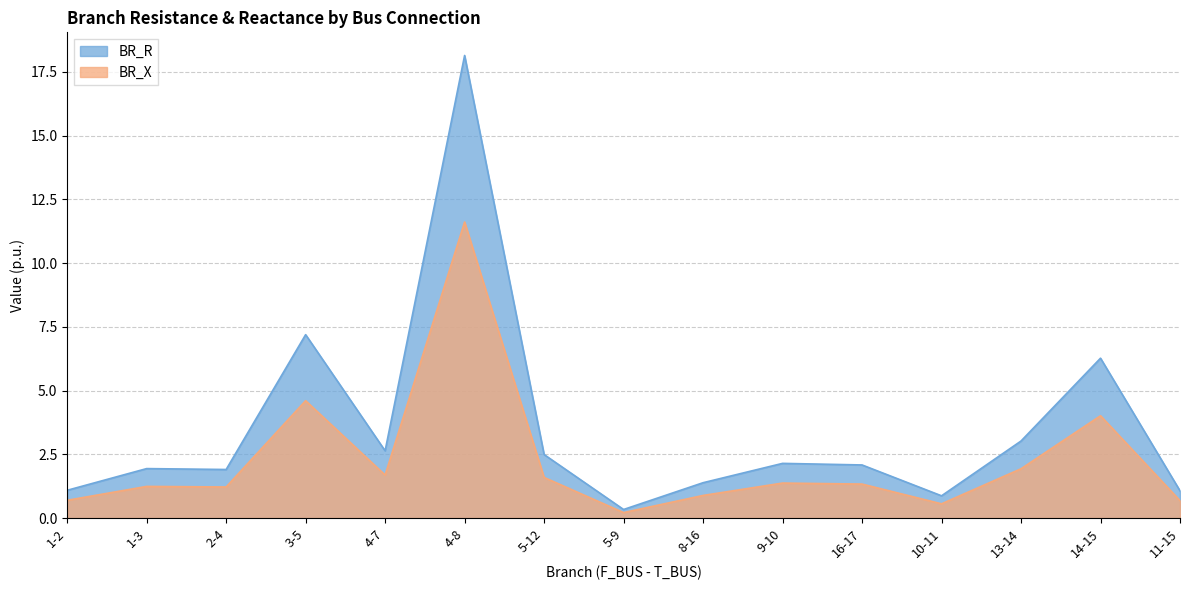

True or false: BR_R and BR_X intersect in this chart.

False